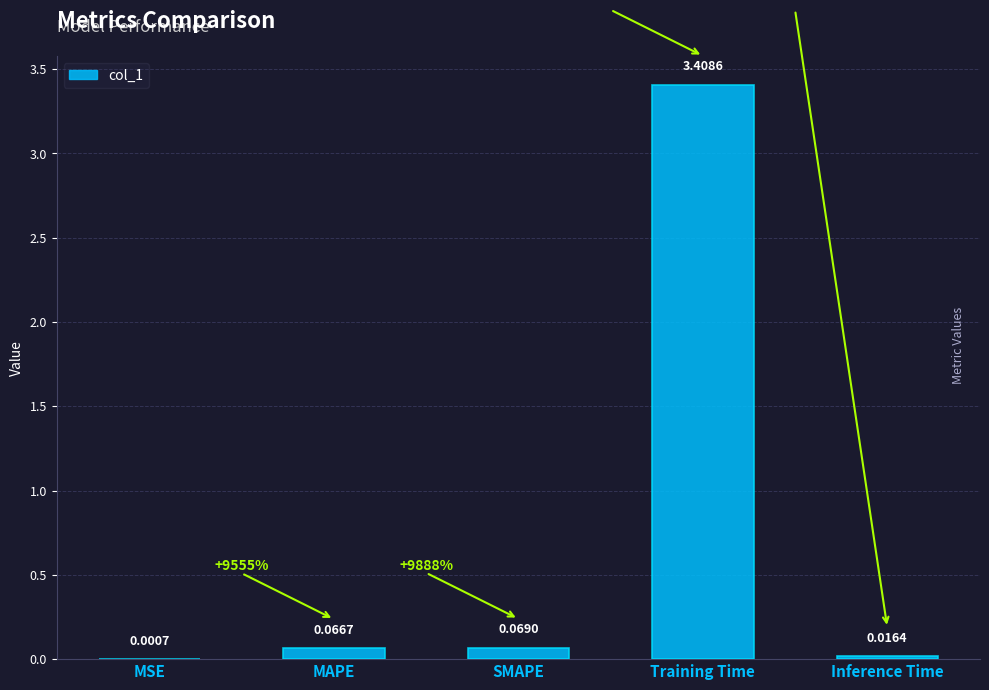

Which label corresponds to the largest value in the chart?

Training Time